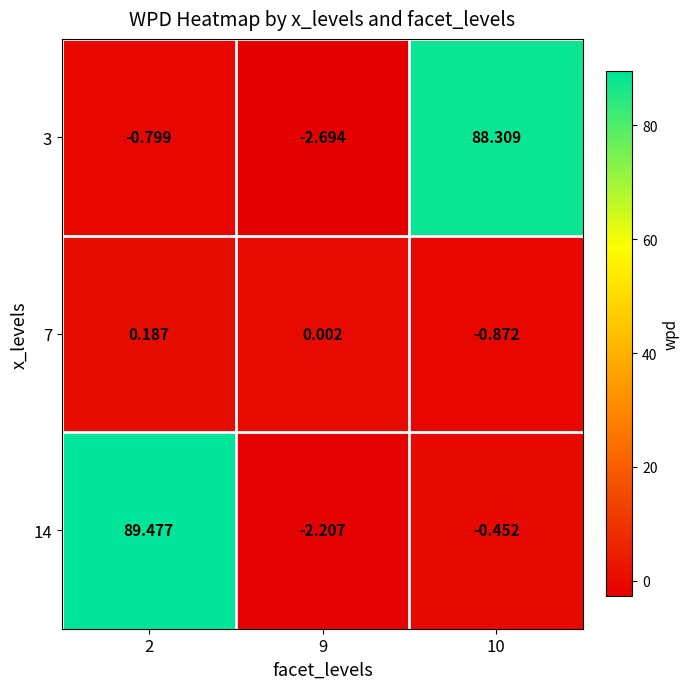

Is the value of 3 at 10 greater than the value of 14 at 2?

No